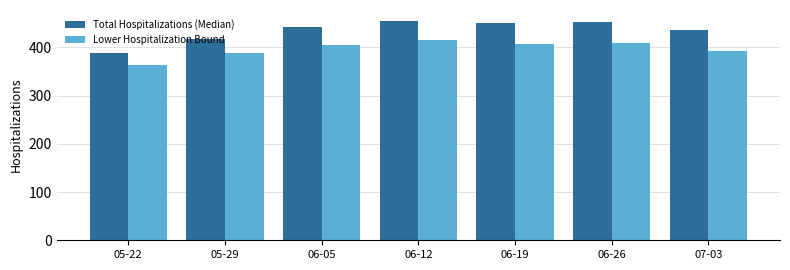

Is the value of Lower Hospitalization Bound at 07-03 greater than the value of Total Hospitalizations (Median) at 06-12?

No